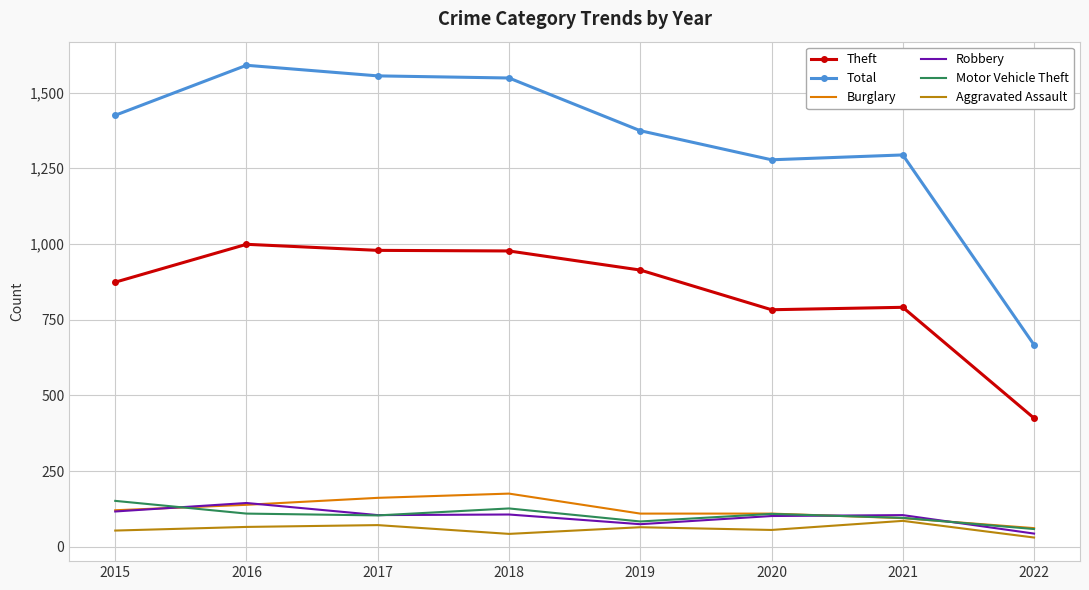

What is the sum of the Theft values at 2017 and 2020?

1762